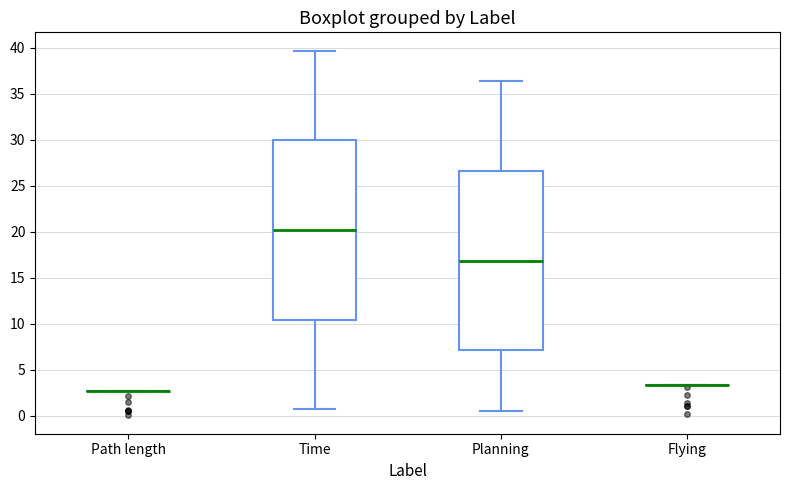

Reading left to right, transcribe this box plot: for each box, give where its median line is, the range the box spans, and where its two whiskers end, as read against the y-axis. The values are not printed on the chart, so give them approximately, as read against the axis.

Path length: box collapsed to a line at 2.5, whiskers 2.5 to 2.5
Time: median 20.0, box 10.5 to 30.0, whiskers 0.5 to 39.5
Planning: median 17.0, box 7.0 to 26.5, whiskers 0.5 to 36.5
Flying: box collapsed to a line at 3.5, whiskers 3.5 to 3.5